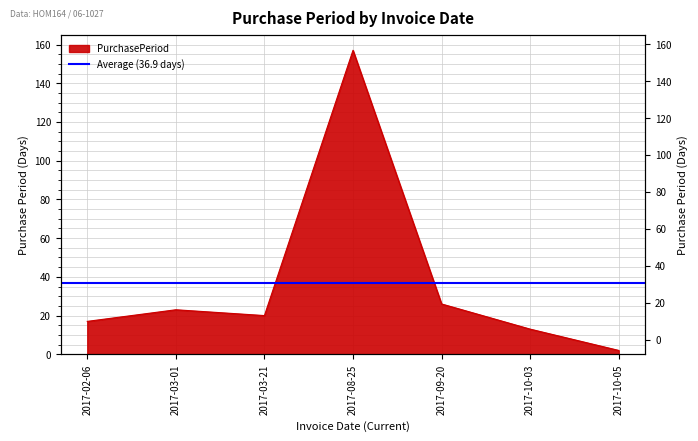

How many data points are less than 20?

3